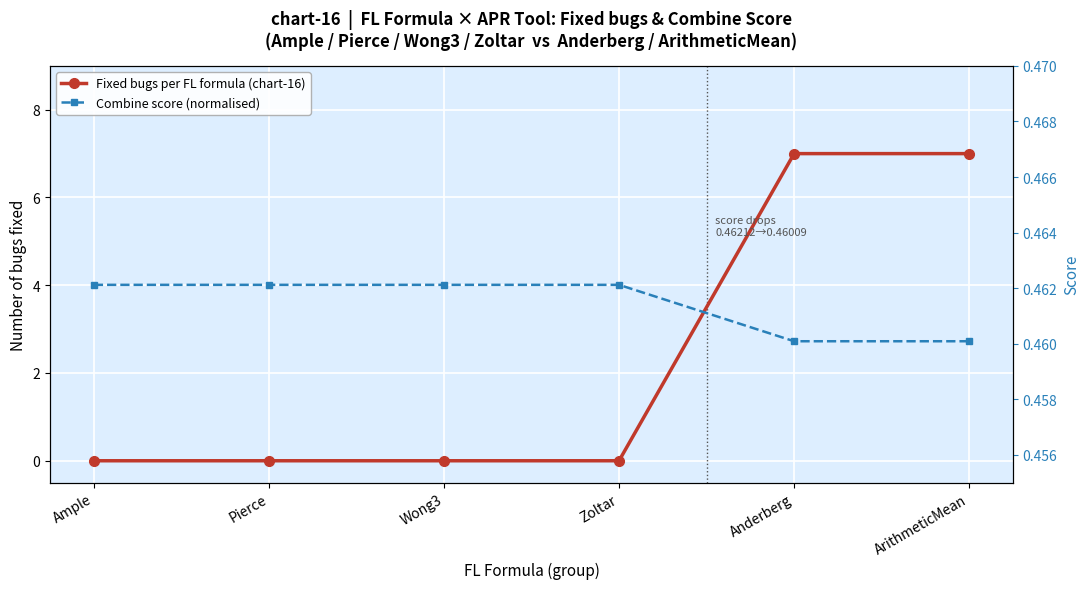

True or false: Fixed bugs per FL formula (chart-16) has more than 1 interior local peaks.

False